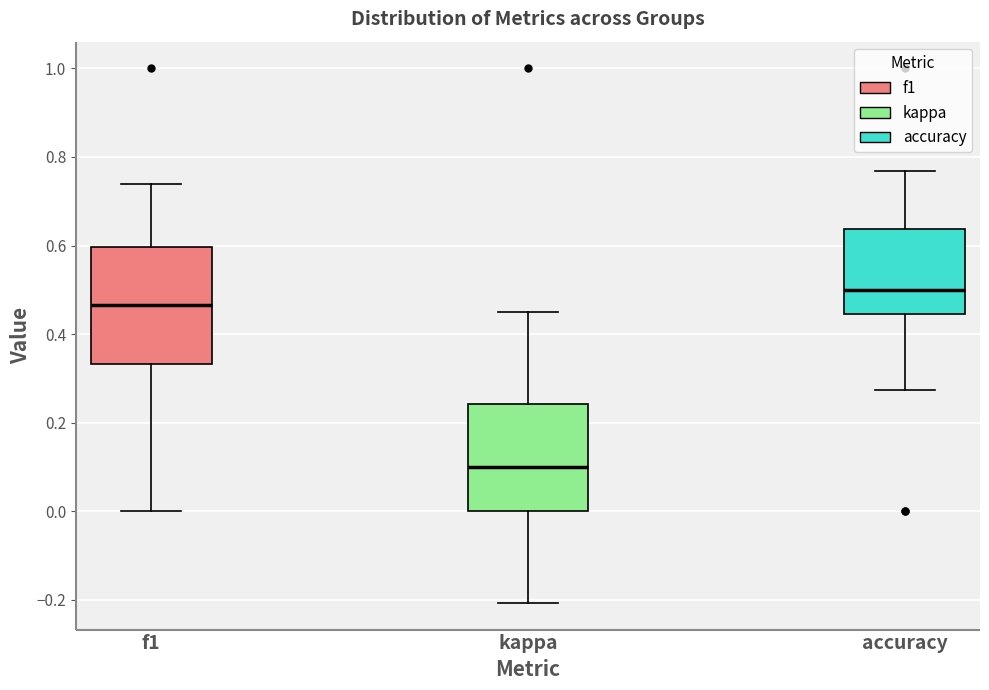

Which box is the tallest, from its lower edge to its upper edge?

f1